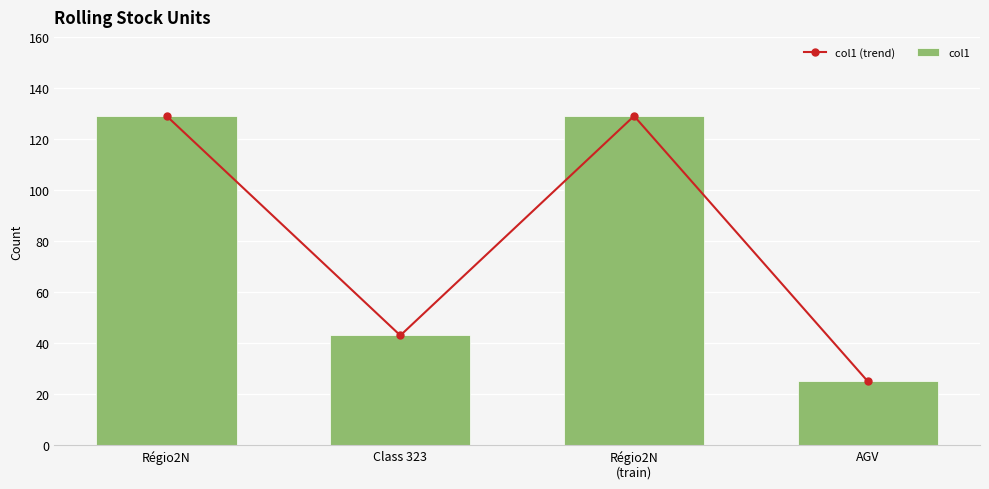

Rank the series by their maximum value, from highest to lowest.

col1 (trend), col1